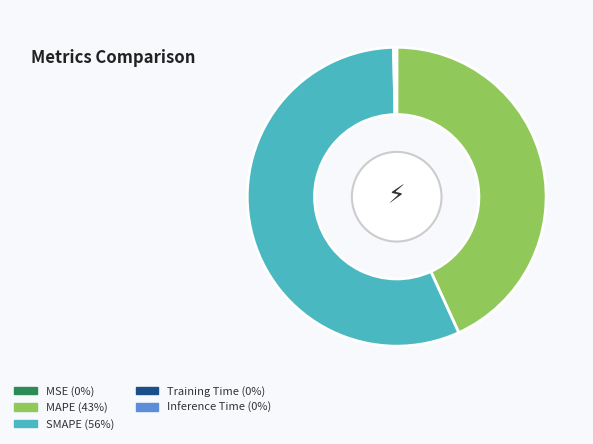

Is there a majority slice in this chart?

Yes